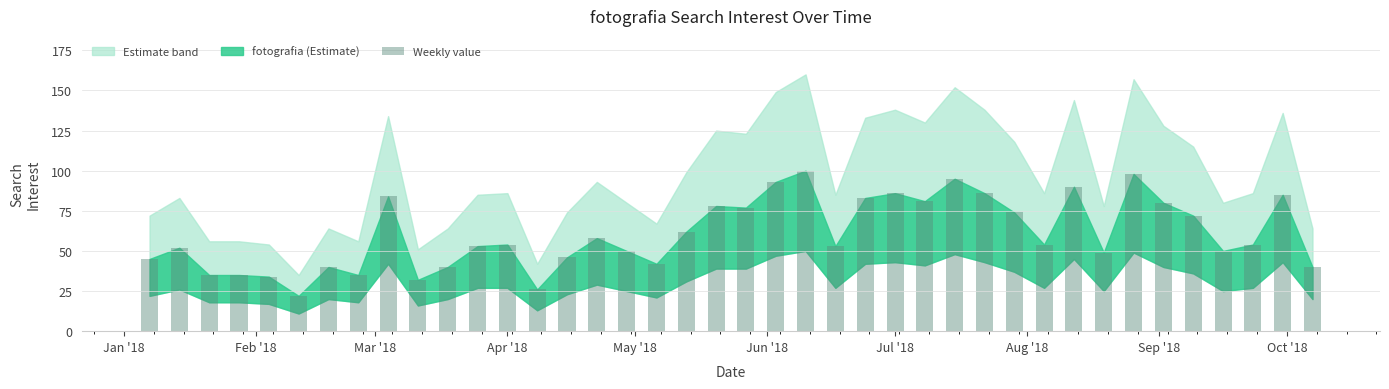

What is the difference between the maximum and minimum values in the lower_band series?

39